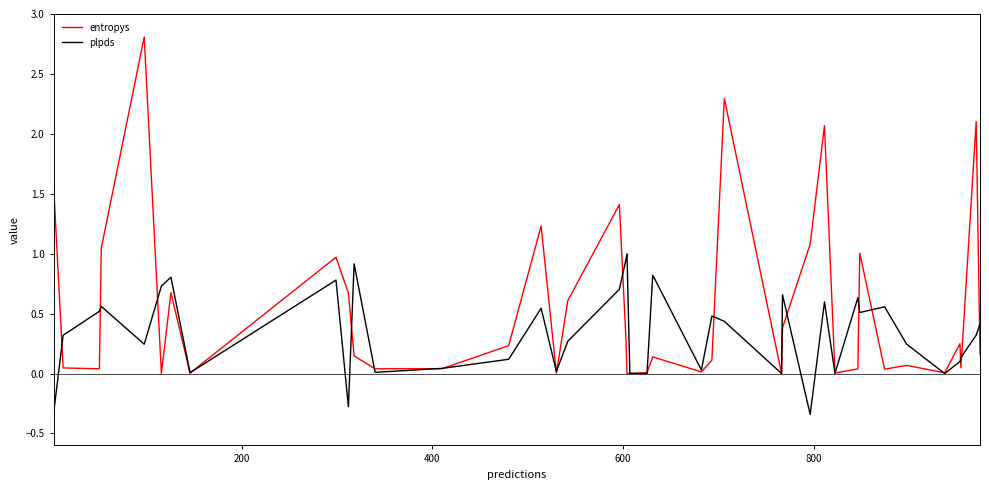

What is the highest value of the entropys series?

2.8